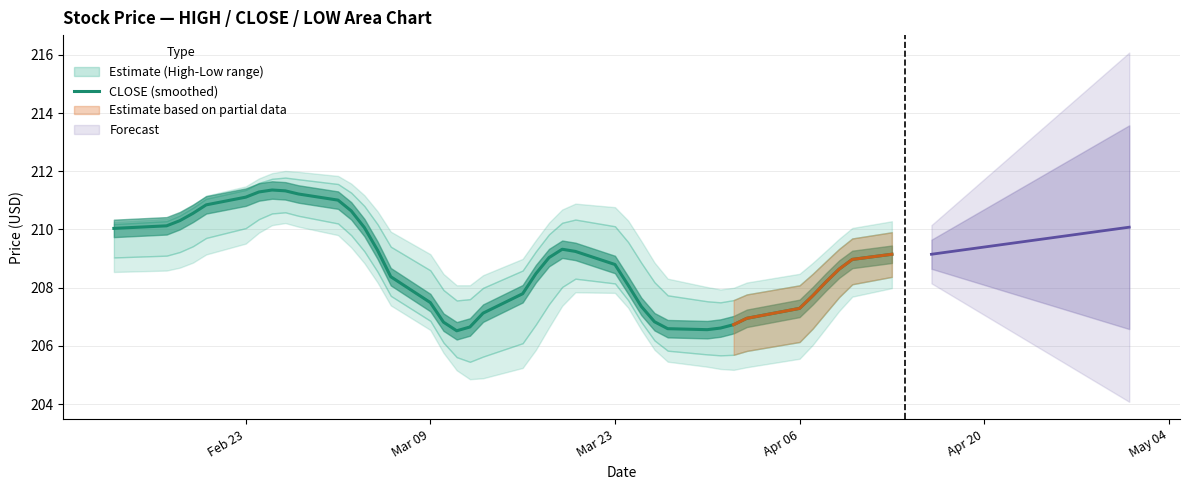

Reading left to right, transcribe all the data shown in this chart.

210.0	210.1	210.3	210.6	210.8	211.1	211.3	211.4	211.3	211.2	211.0	210.6	210.1	209.3	208.4	207.5	206.8	206.5	206.6	207.1	207.8	208.5	209.0	209.3	209.2	208.8	208.1	207.4	206.8	206.6	206.6	206.6	206.7	206.9	207.3	207.7	208.2	208.6	209.0	209.1